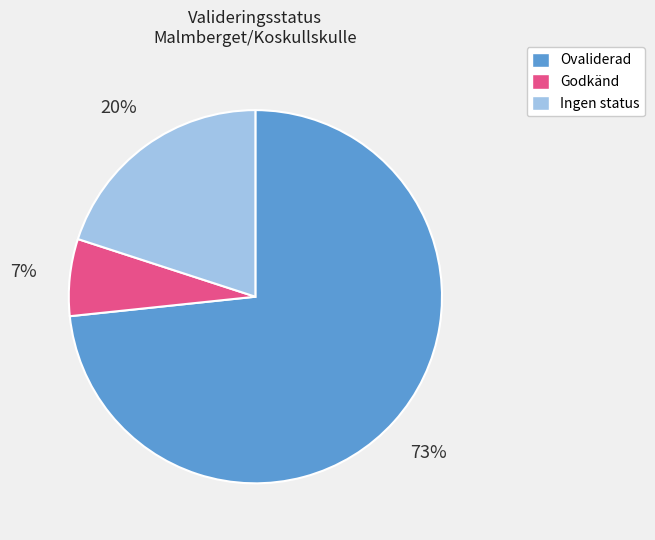

Is there any slice that represents more than half of the pie?

Yes